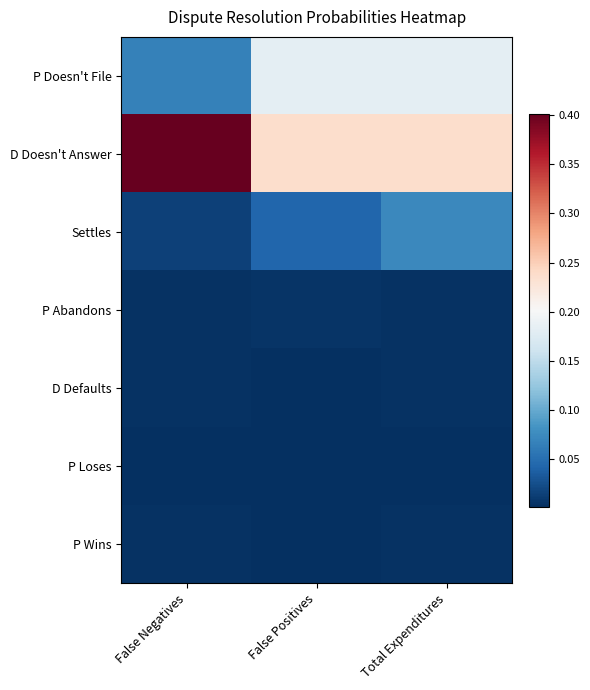

Which series has the largest total across all categories?

D Doesn't Answer